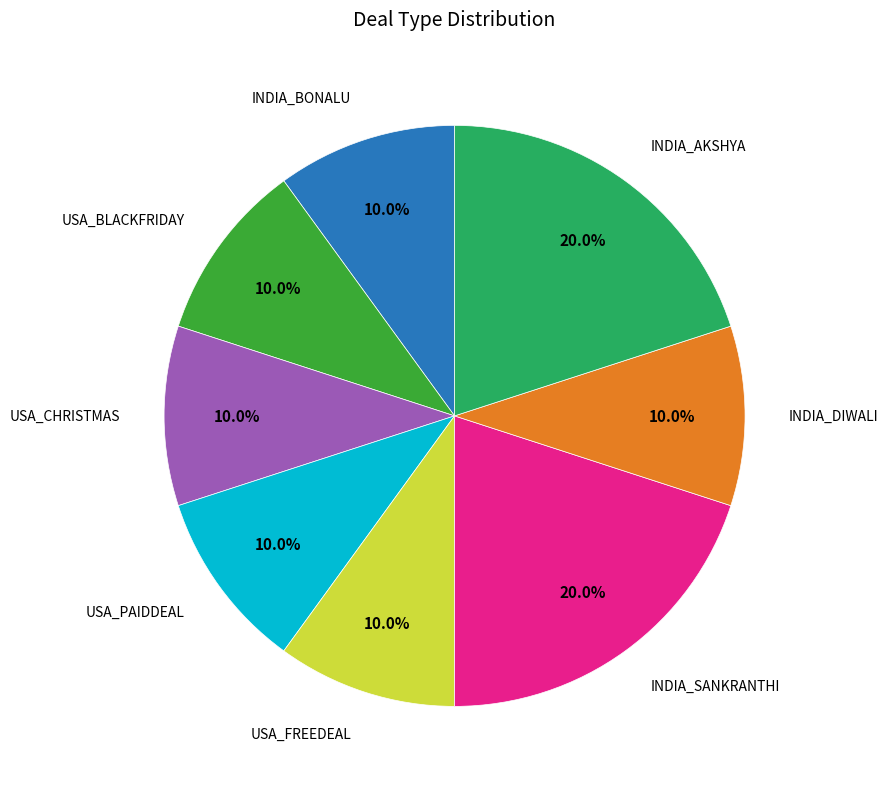

Is there a majority slice in this chart?

No